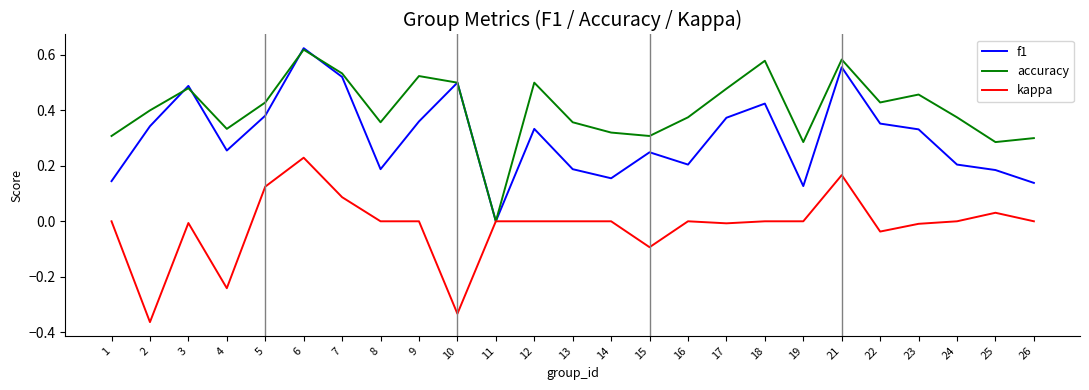

List the series in order of their overall mean, highest first.

accuracy, f1, kappa